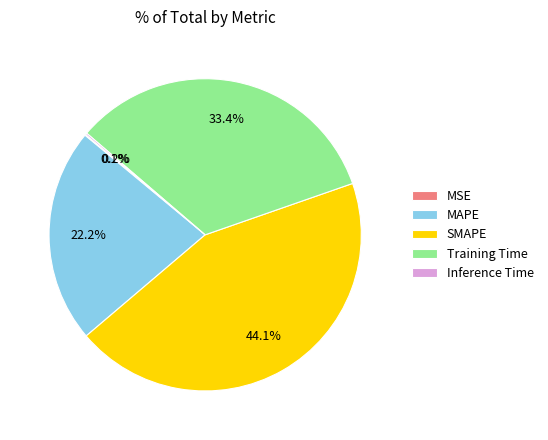

What is the total percentage of MAPE and Training Time?

55.6%